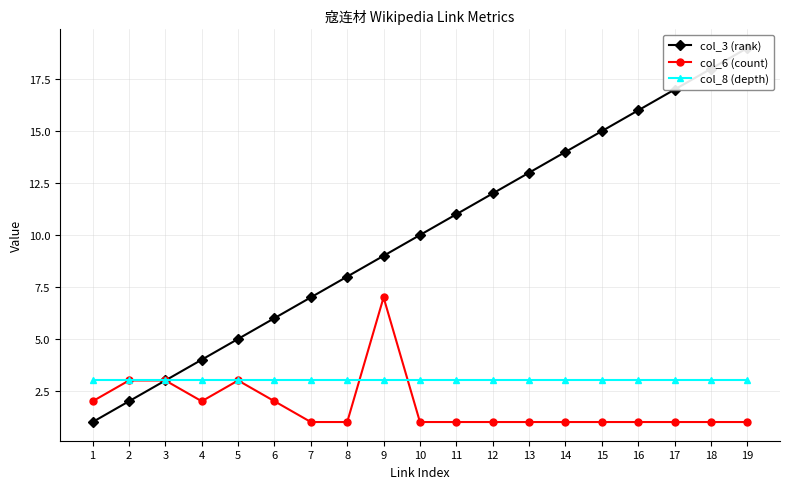

What is the average value of the col_3 (rank) series?

10